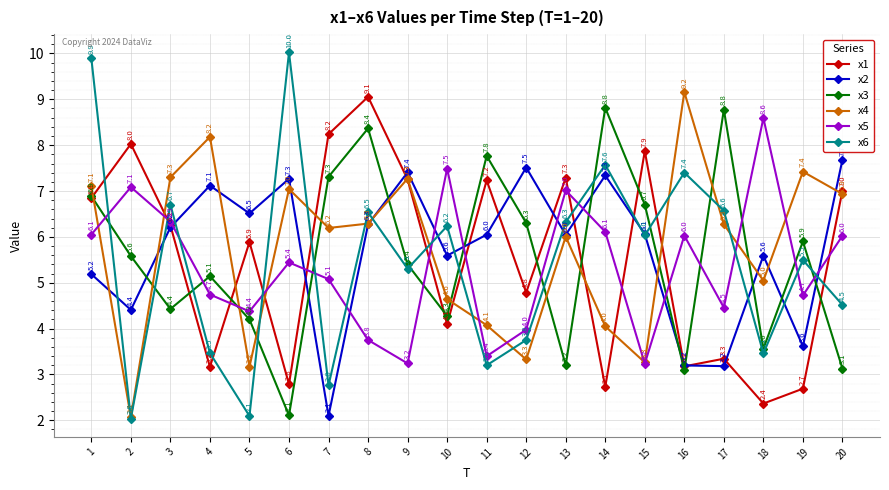

How many lines are shown in the chart?

6